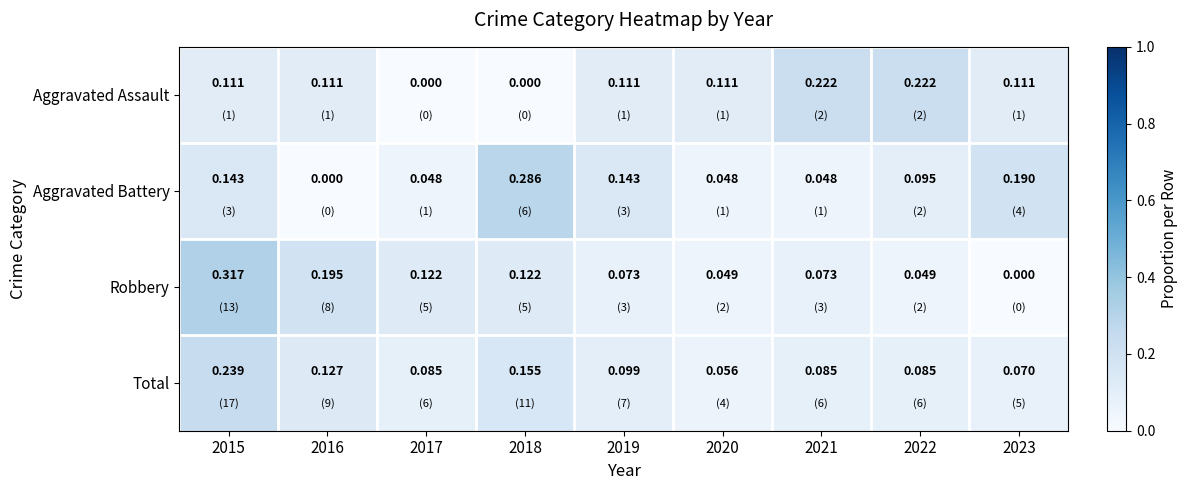

List the series in order of their peak value, lowest first.

Aggravated Assault, Total, Aggravated Battery, Robbery